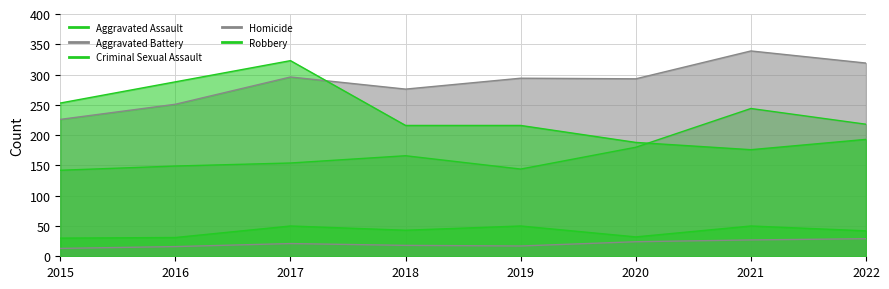

At which category is the sum across all series the highest?

2017